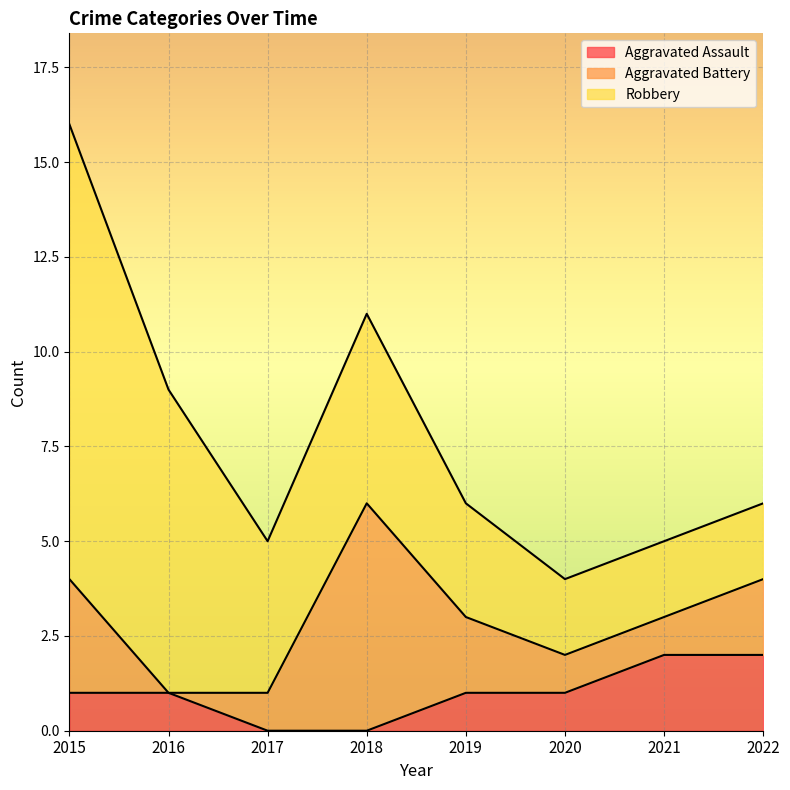

Does the chart display data point markers on the line(s)?

No